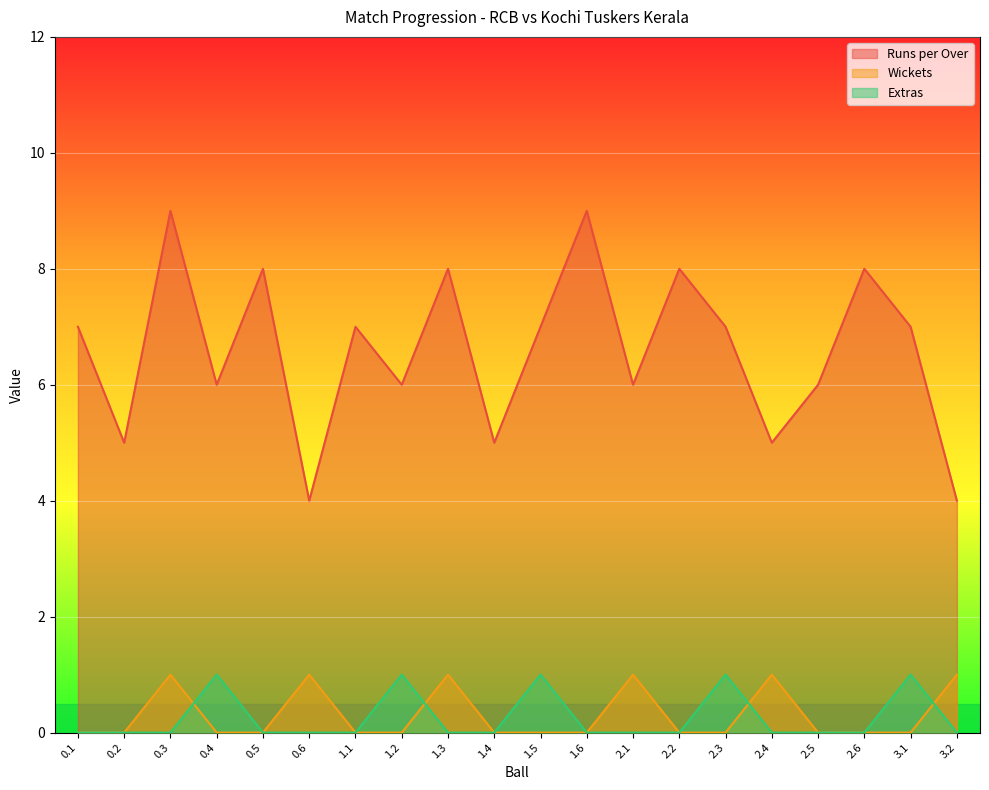

What is the difference between the maximum and minimum values in the Runs per Over series?

5